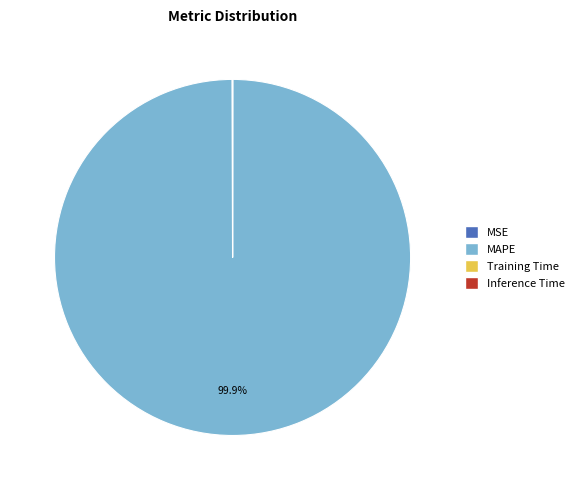

Which category has the biggest portion of the pie?

MAPE